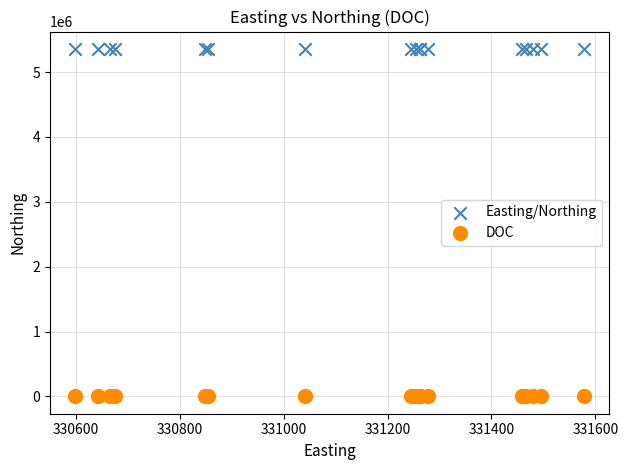

Which series contains the highest Y value?

Easting/Northing